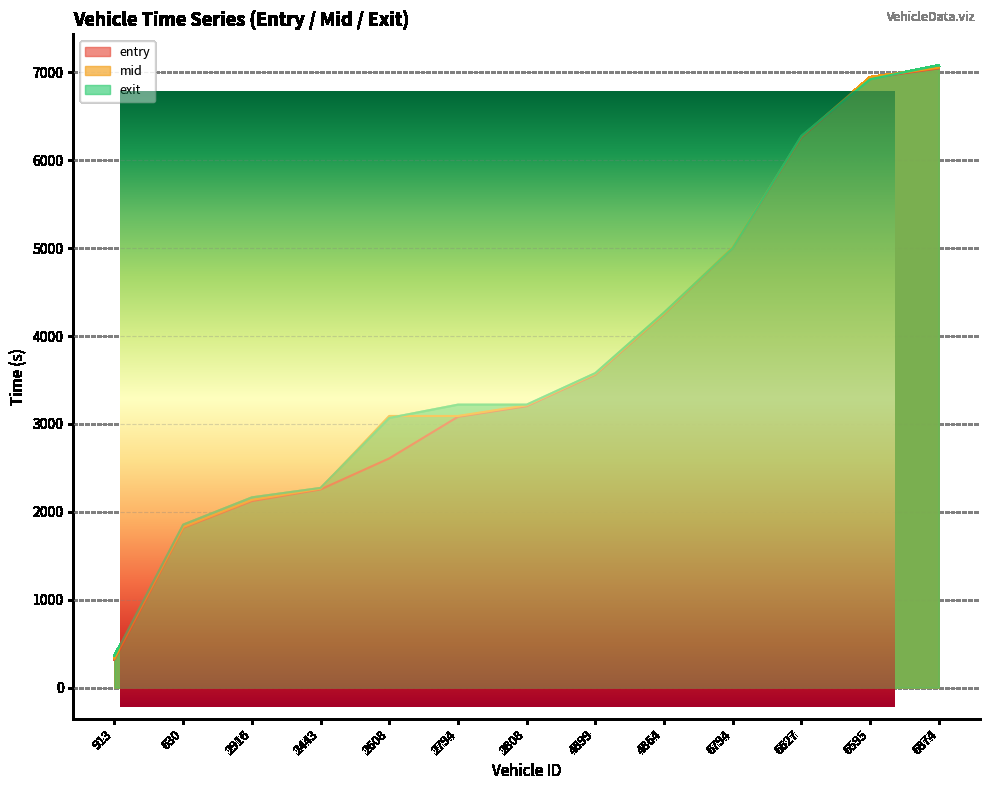

Between 2608 and 2794, which series saw the biggest shift?

entry